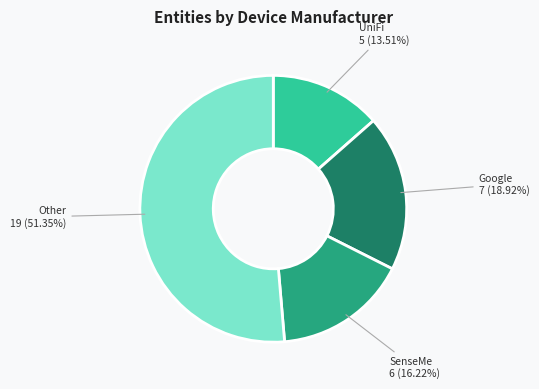

Is there any slice that represents more than half of the pie?

Yes